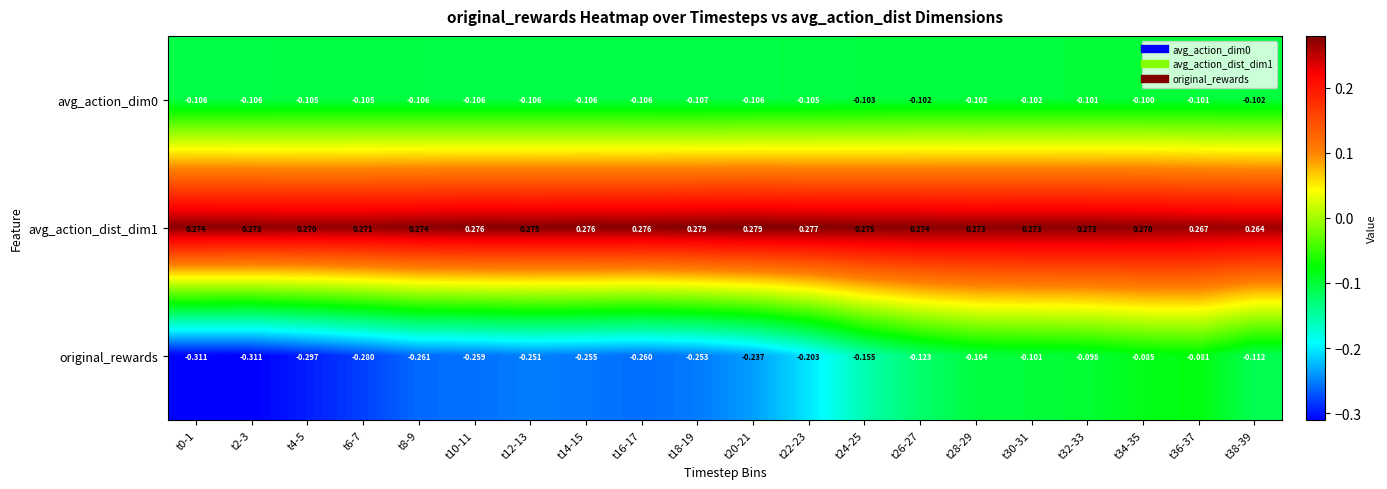

Which series has the widest spread of values?

original_rewards